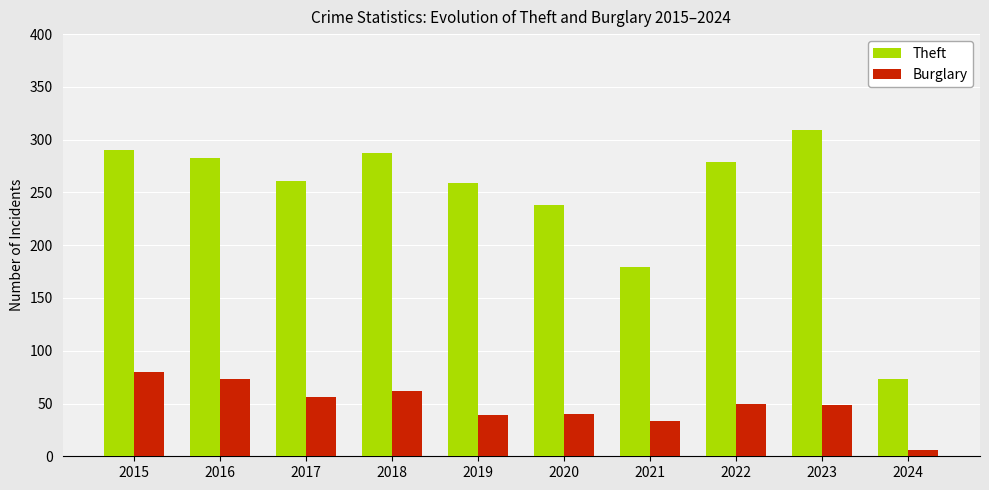

Is it true that Theft equals 130 at 2018?

False